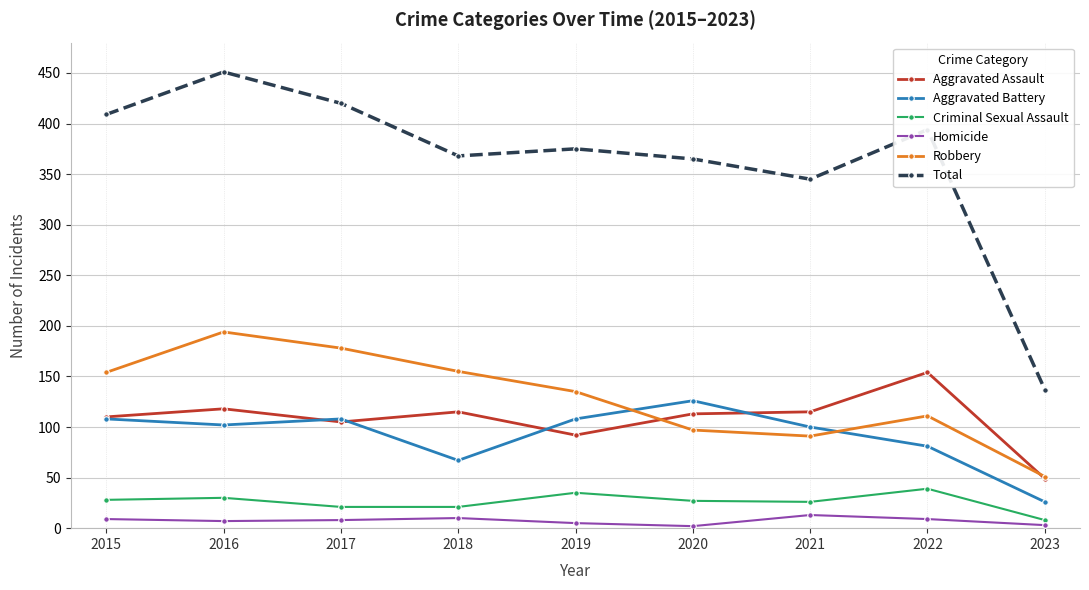

What are all the series names shown in the legend?

Aggravated Assault, Aggravated Battery, Criminal Sexual Assault, Homicide, Robbery, Total